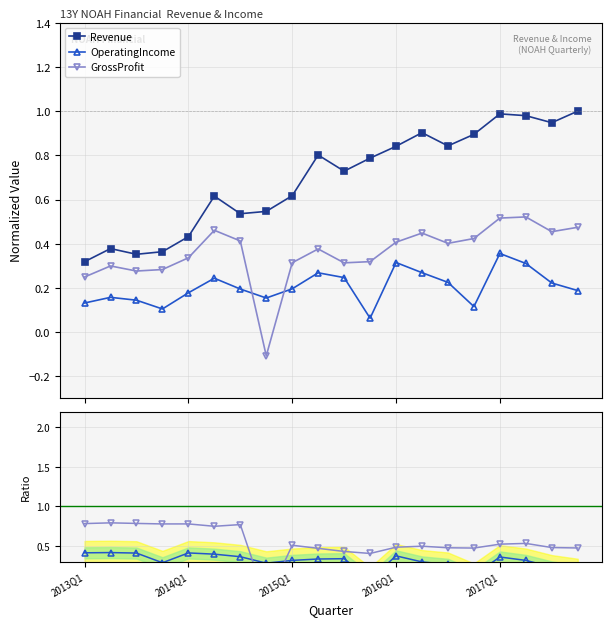

What is the value of the GrossProfit/Revenue point at the 15th from the left?

0.5